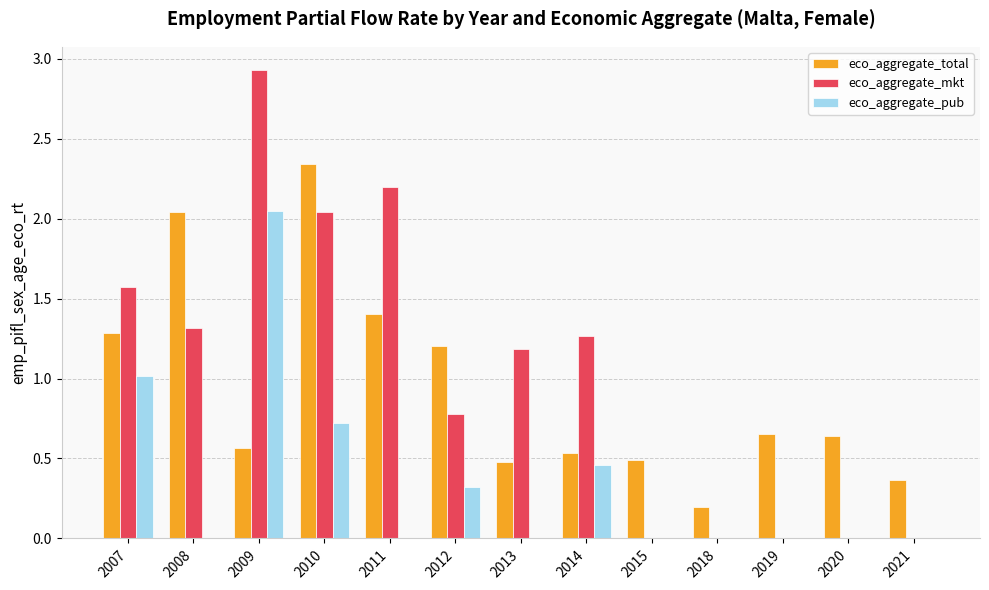

Which series changed the most between 2018 and 2020?

eco_aggregate_total